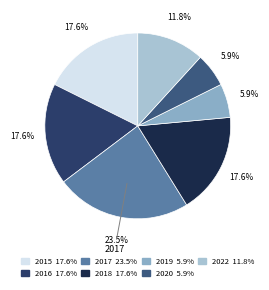

How many slices are in this pie chart?

7